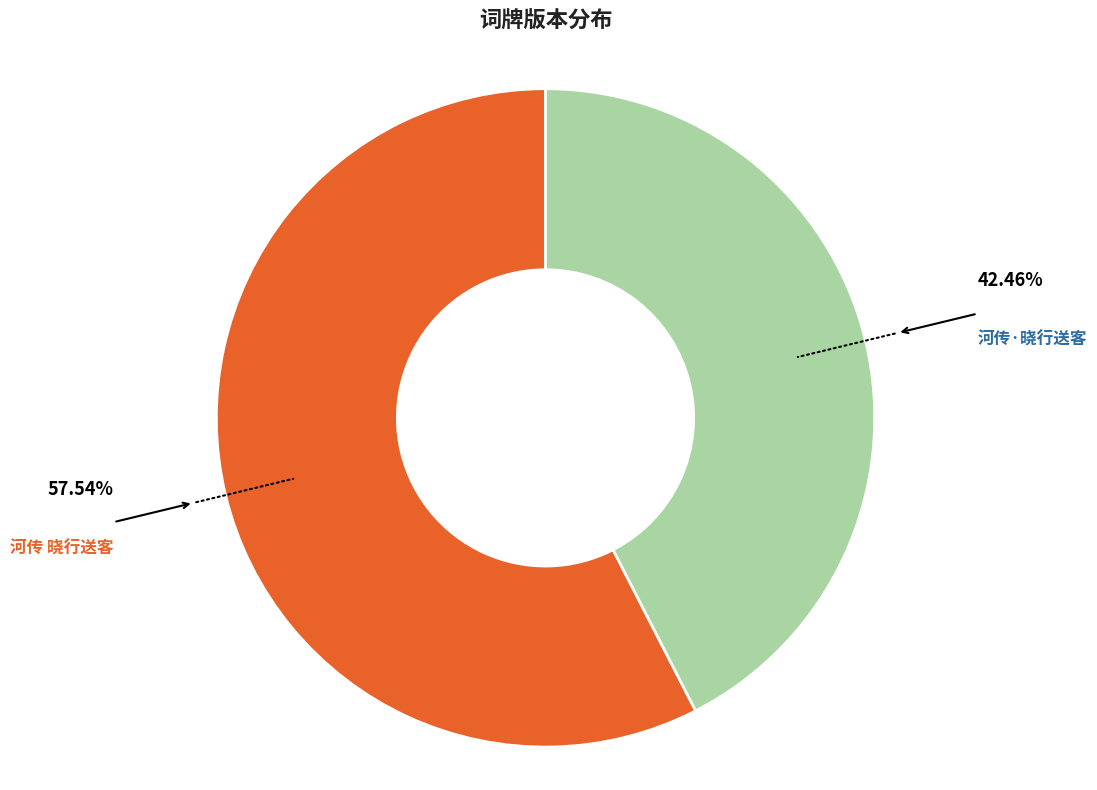

Do 河传·晓行送客 and 河传 晓行送客 together represent more than half of the pie?

Yes